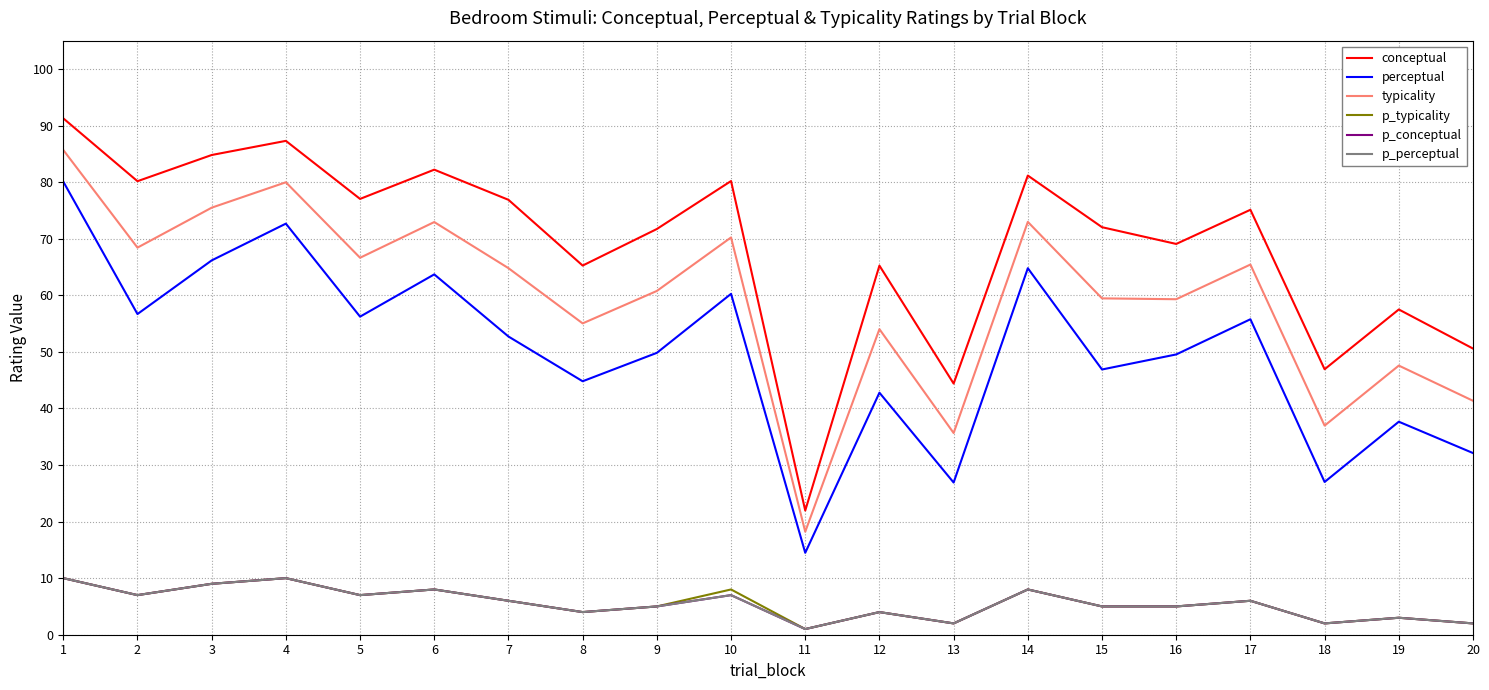

Rank the series by their maximum value, from highest to lowest.

conceptual, typicality, perceptual, p_typicality, p_conceptual, p_perceptual